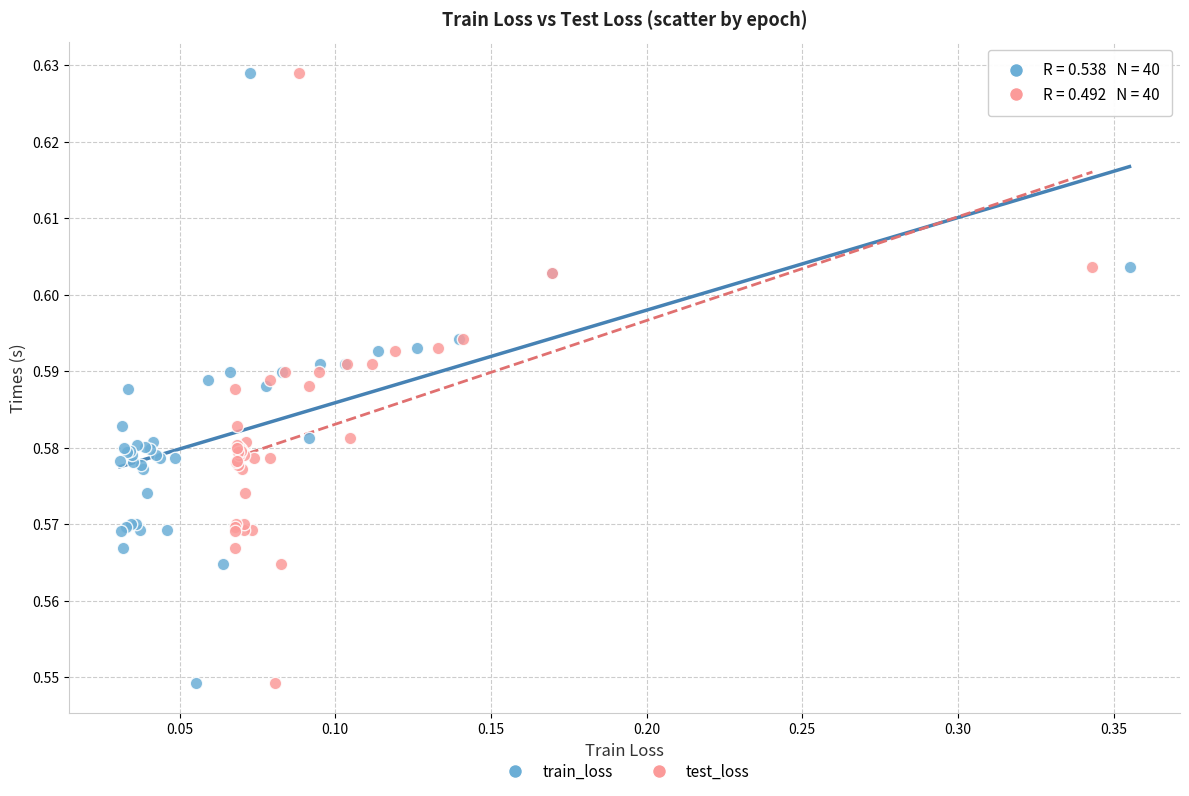

What are all the series names shown in the legend?

train_loss, test_loss